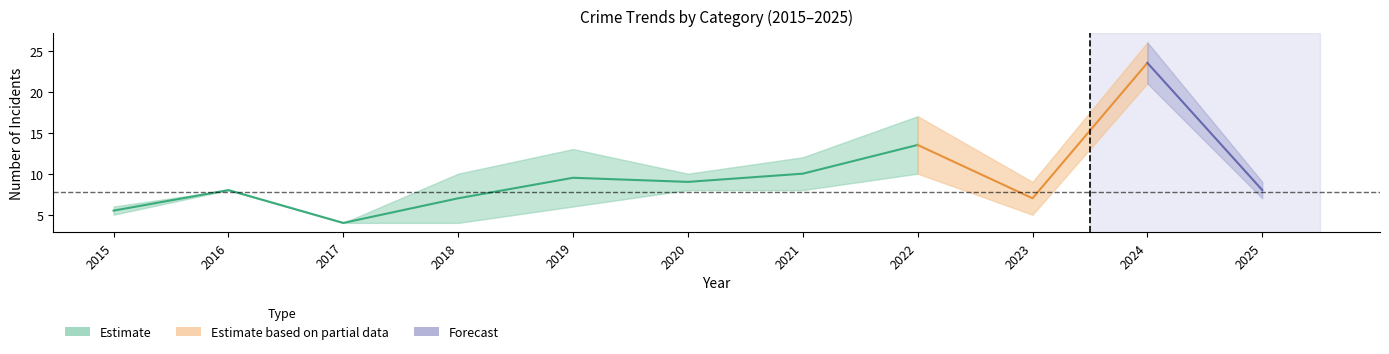

What is the difference between the second highest and minimum values in the Total series?

13